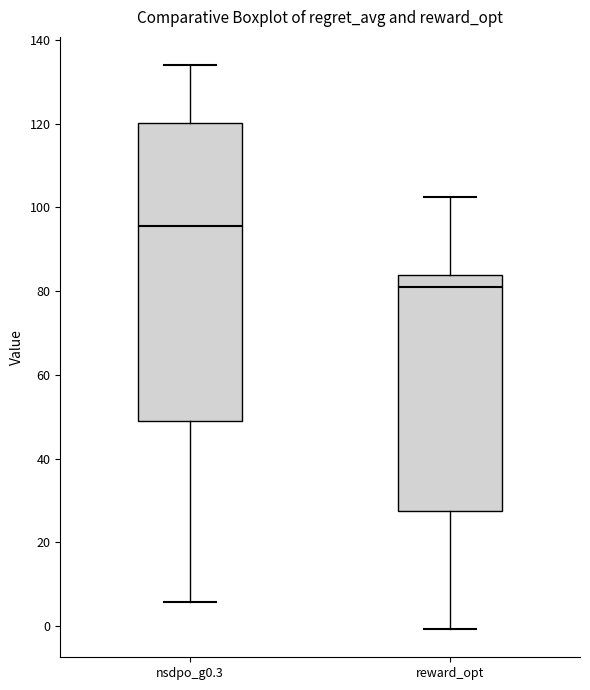

Which box is the tallest, from its lower edge to its upper edge?

nsdpo_g0.3